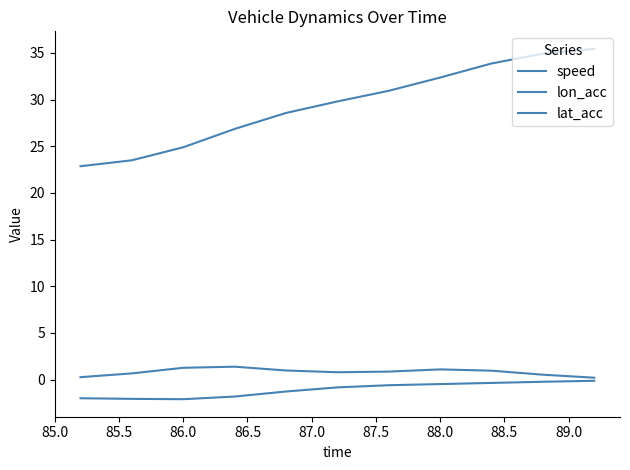

True or false: lon_acc and speed cross at least once.

False